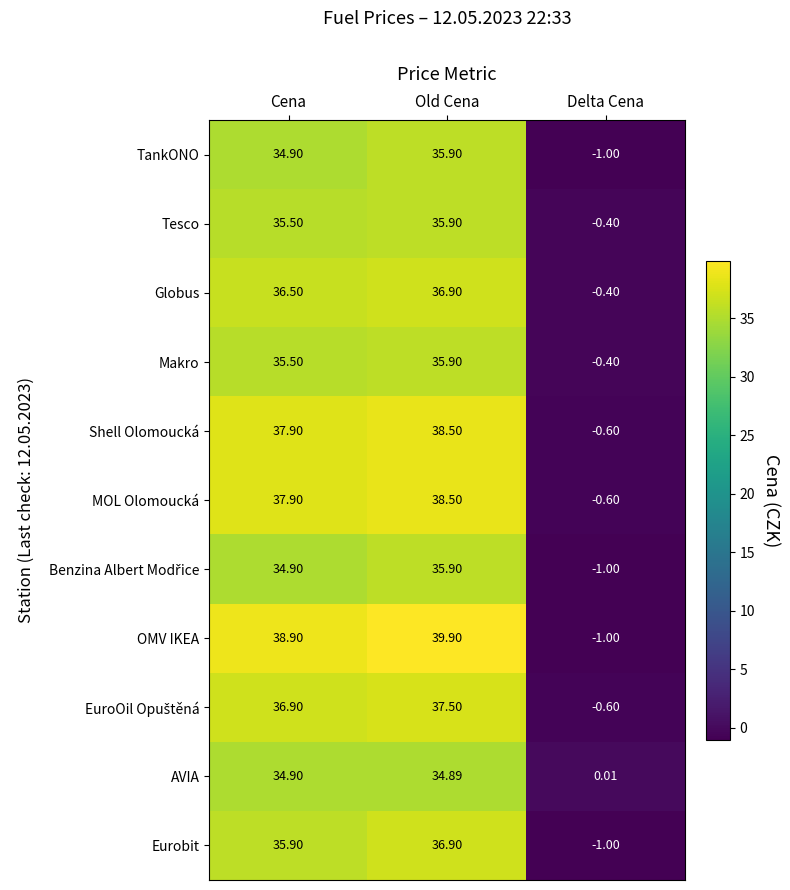

Count the number of data series in this chart.

11